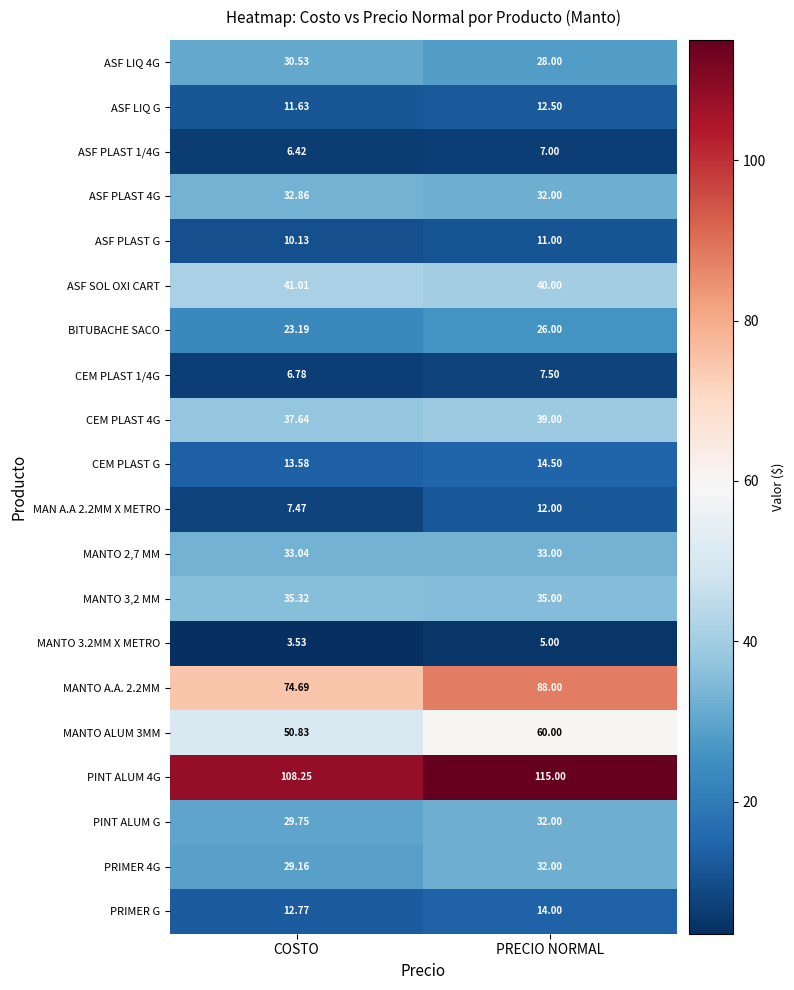

At which category is the sum across all series the highest?

PRECIO NORMAL